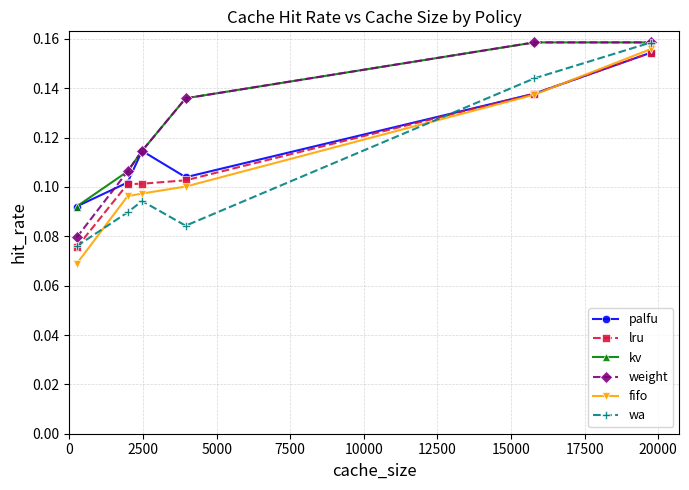

How many distinct data groups are displayed?

6